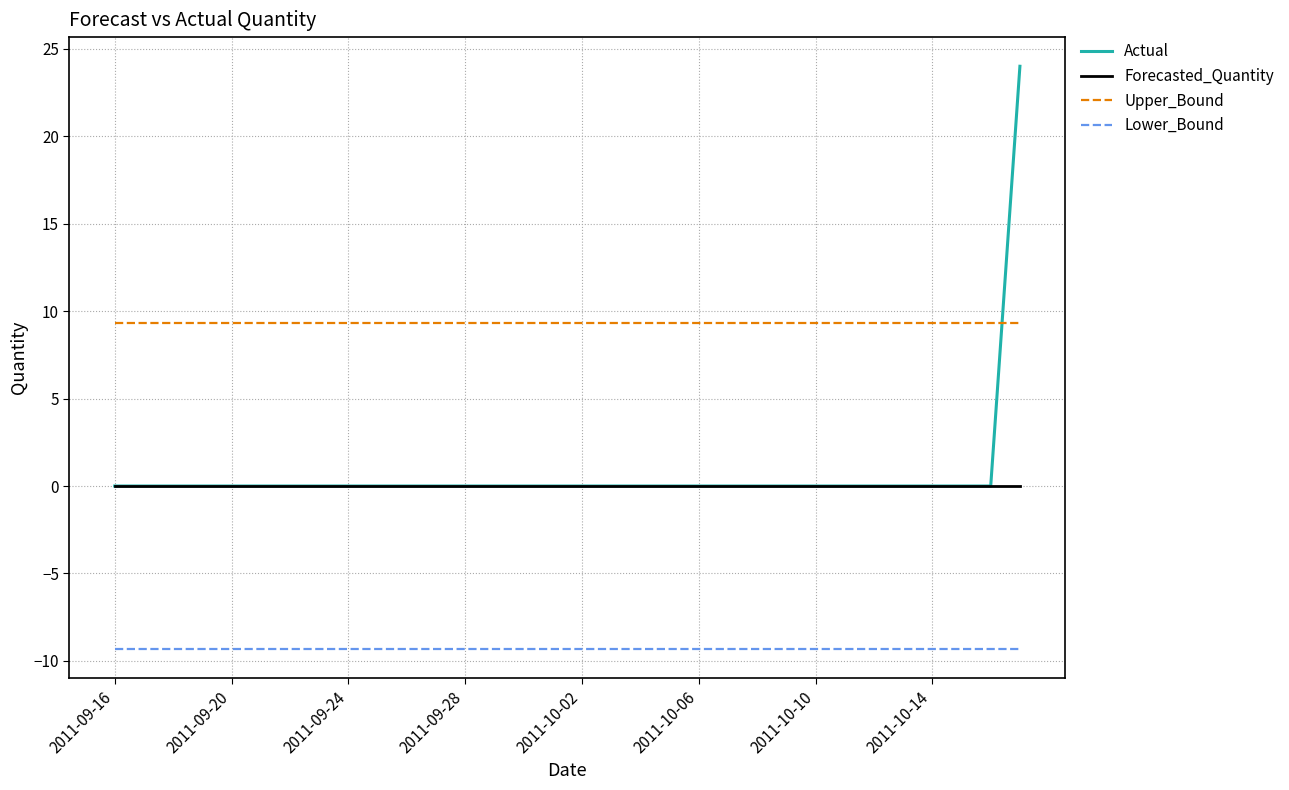

What is the sum of all Actual values?

24.0